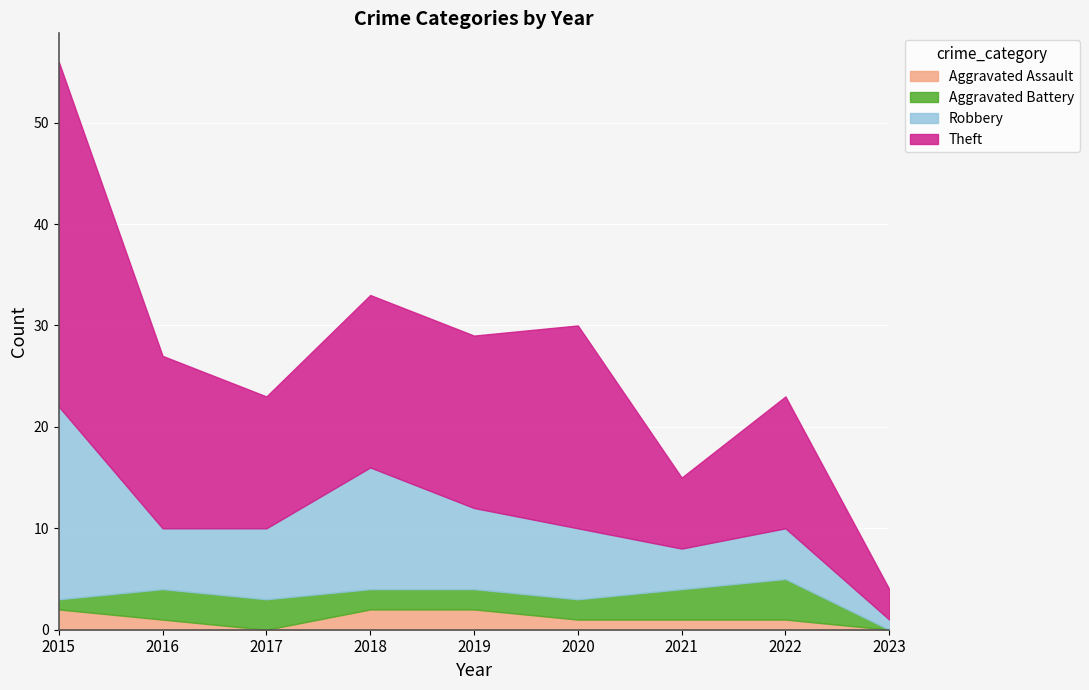

What is the difference between the maximum and minimum values in the Aggravated Assault series?

2